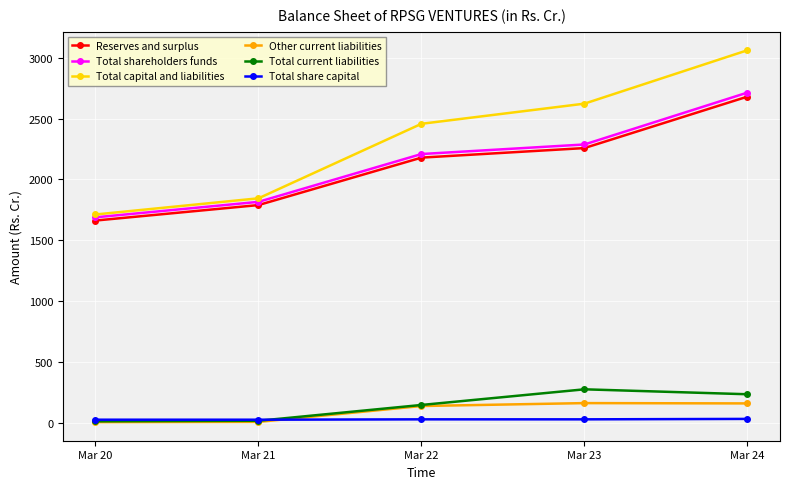

What is the approximate value of Other current liabilities at Mar 23?

162.9